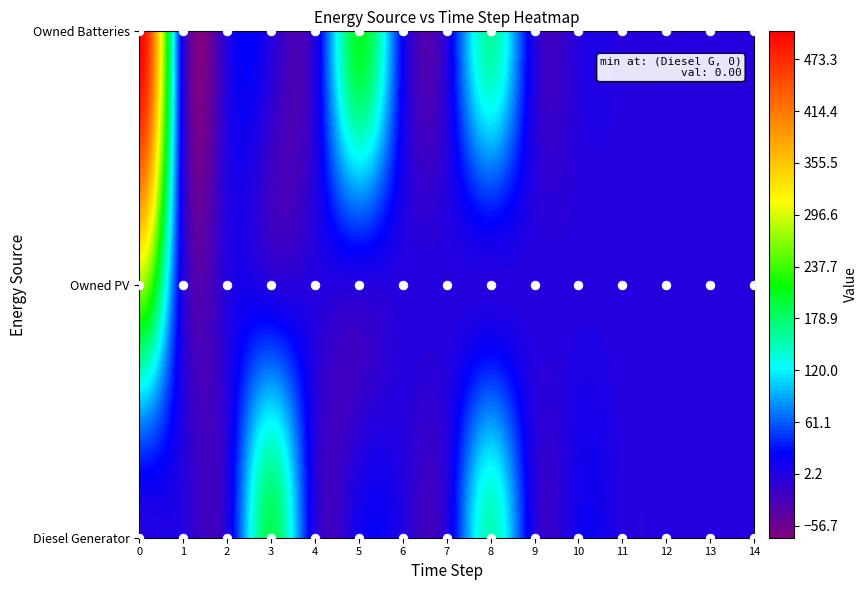

What is the spread (max minus min) of values at 6?

19